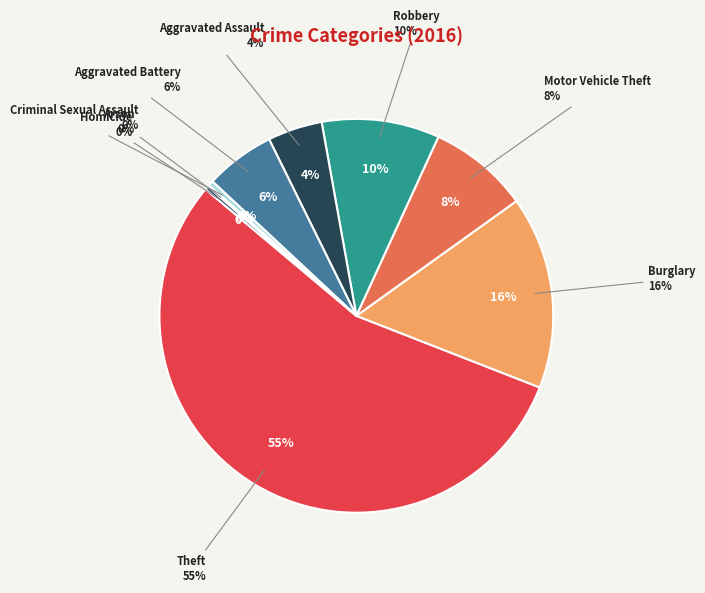

How many segments does this pie chart have?

9